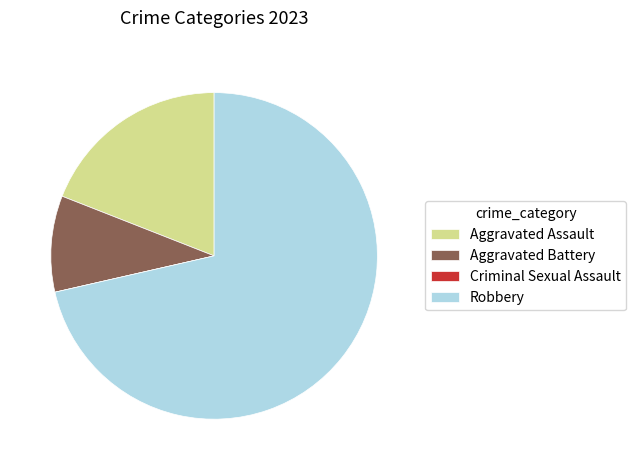

Is there any slice that represents more than half of the pie?

Yes